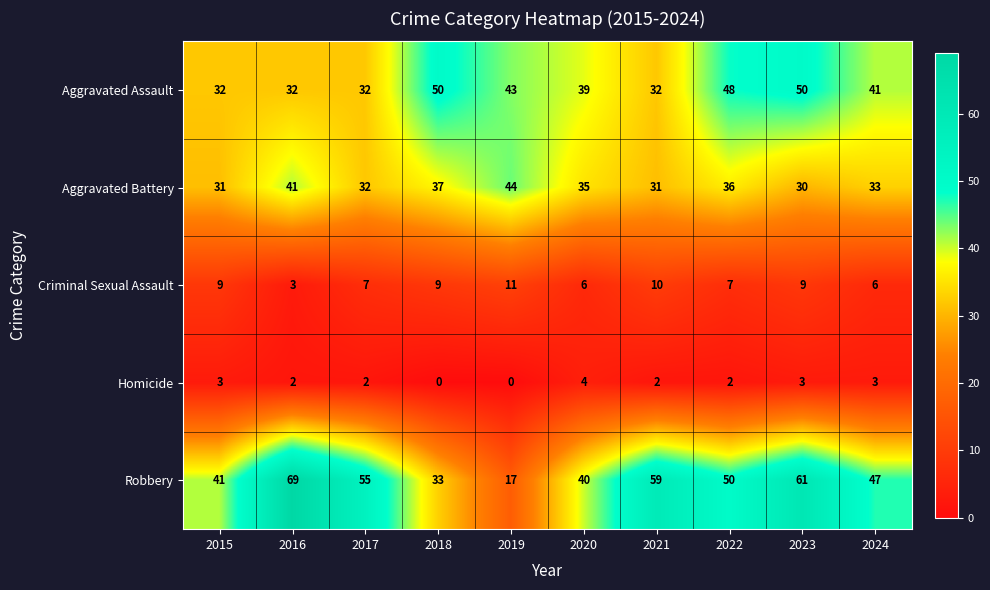

What is the average value of the Robbery series?

47